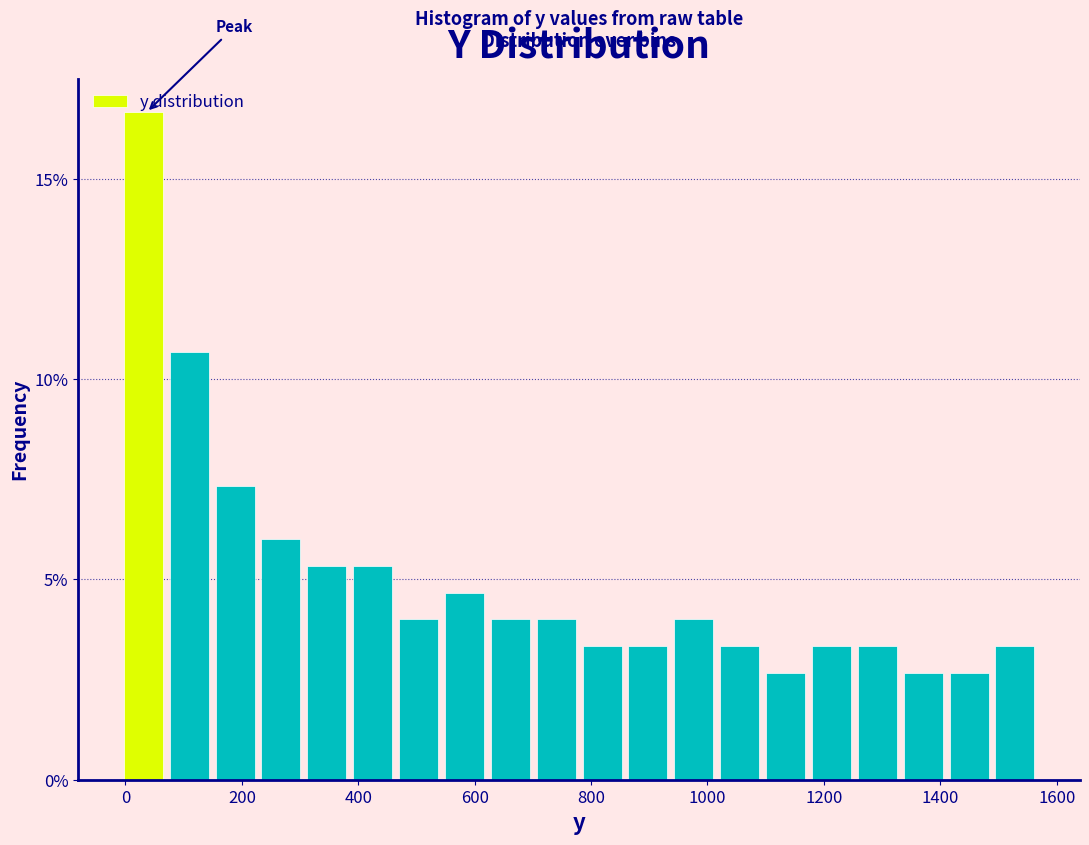

Around what value on the x-axis is the tallest bar? Give the approximate position of its centre, as read against the axis.

40